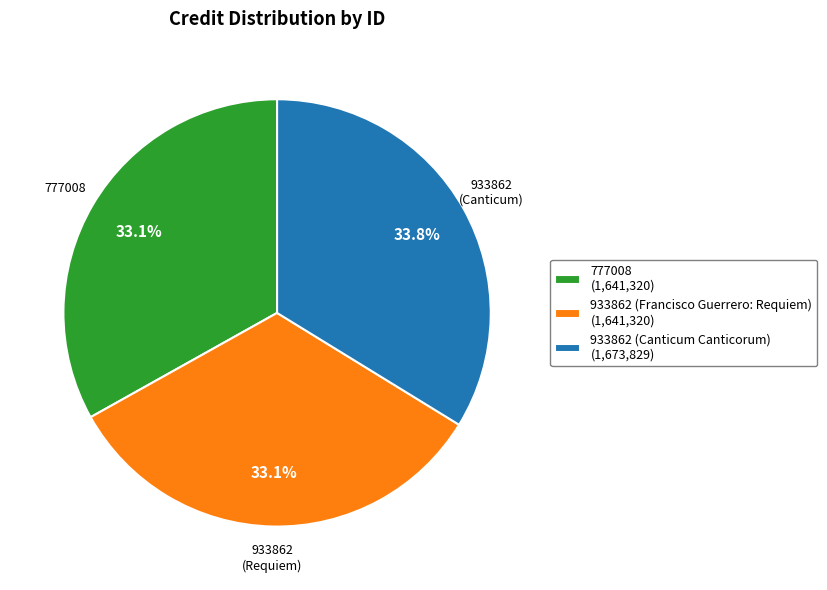

To the nearest percent, what is the average slice percentage?

33%